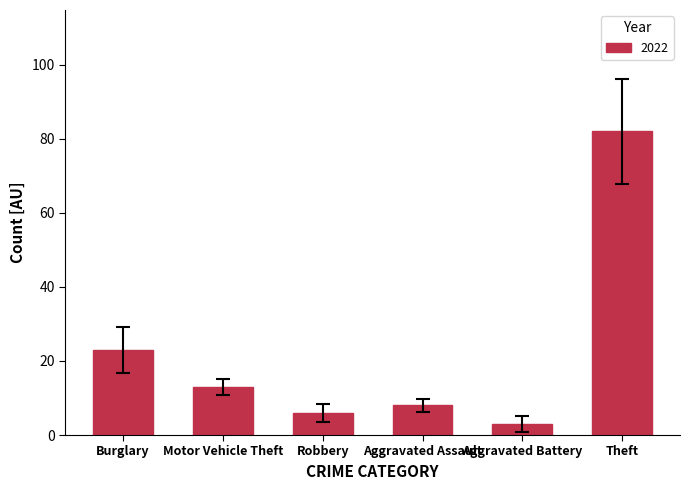

What position from the left is Aggravated Assault?

4